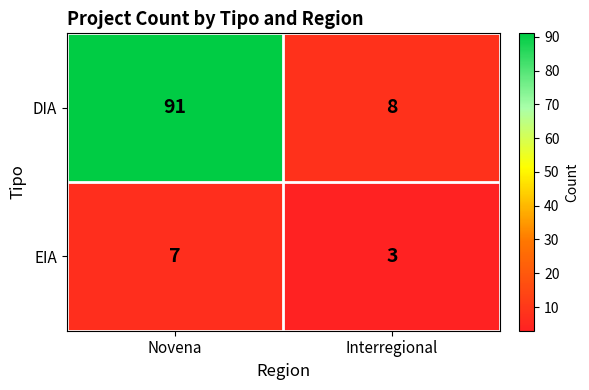

Read the EIA value at Interregional.

3